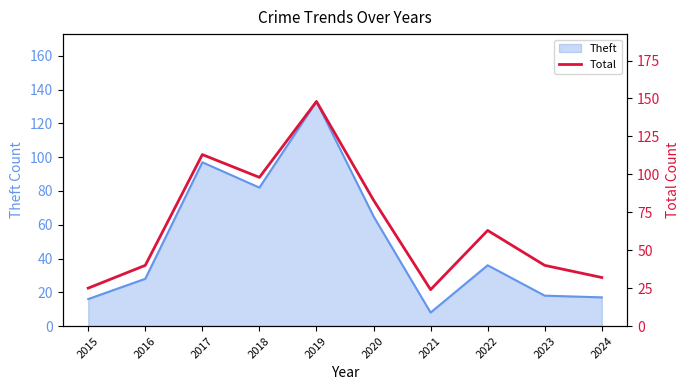

At which label does the data first exceed 63?

2017